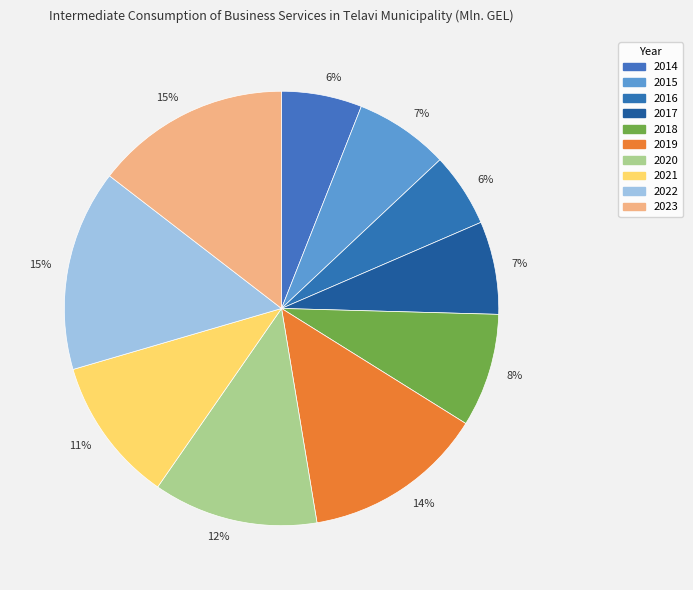

Count the number of slices in the pie.

10